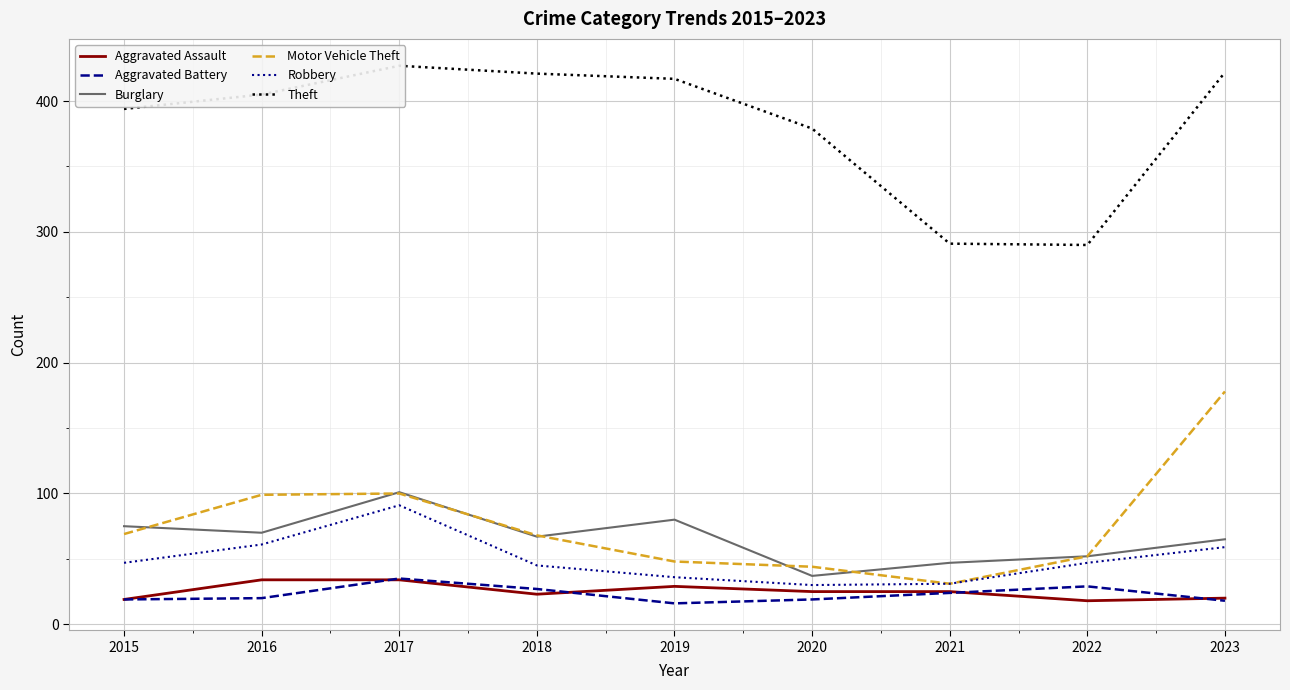

Reading right to left, transcribe all the data shown in this chart.

Aggravated Assault: 20	18	25	25	29	23	34	34	19
Aggravated Battery: 18	29	24	19	16	27	35	20	19
Burglary: 65	52	47	37	80	67	101	70	75
Motor Vehicle Theft: 178	52	31	44	48	68	100	99	69
Robbery: 59	47	31	30	36	45	91	61	47
Theft: 422	290	291	379	417	421	427	405	394